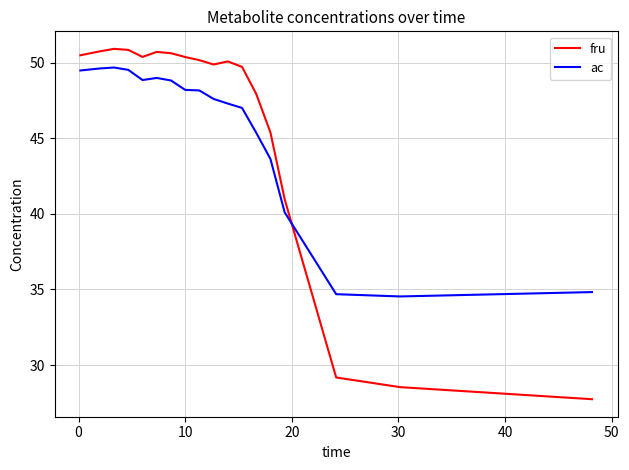

How many intersections are there between ac and fru?

1